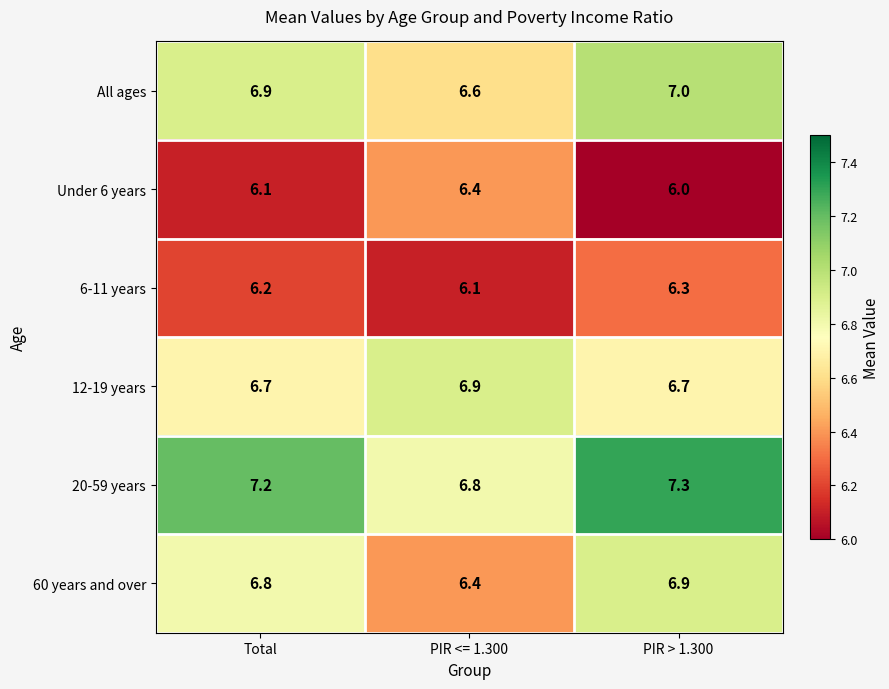

What is the difference between the highest and lowest values at Total?

1.1